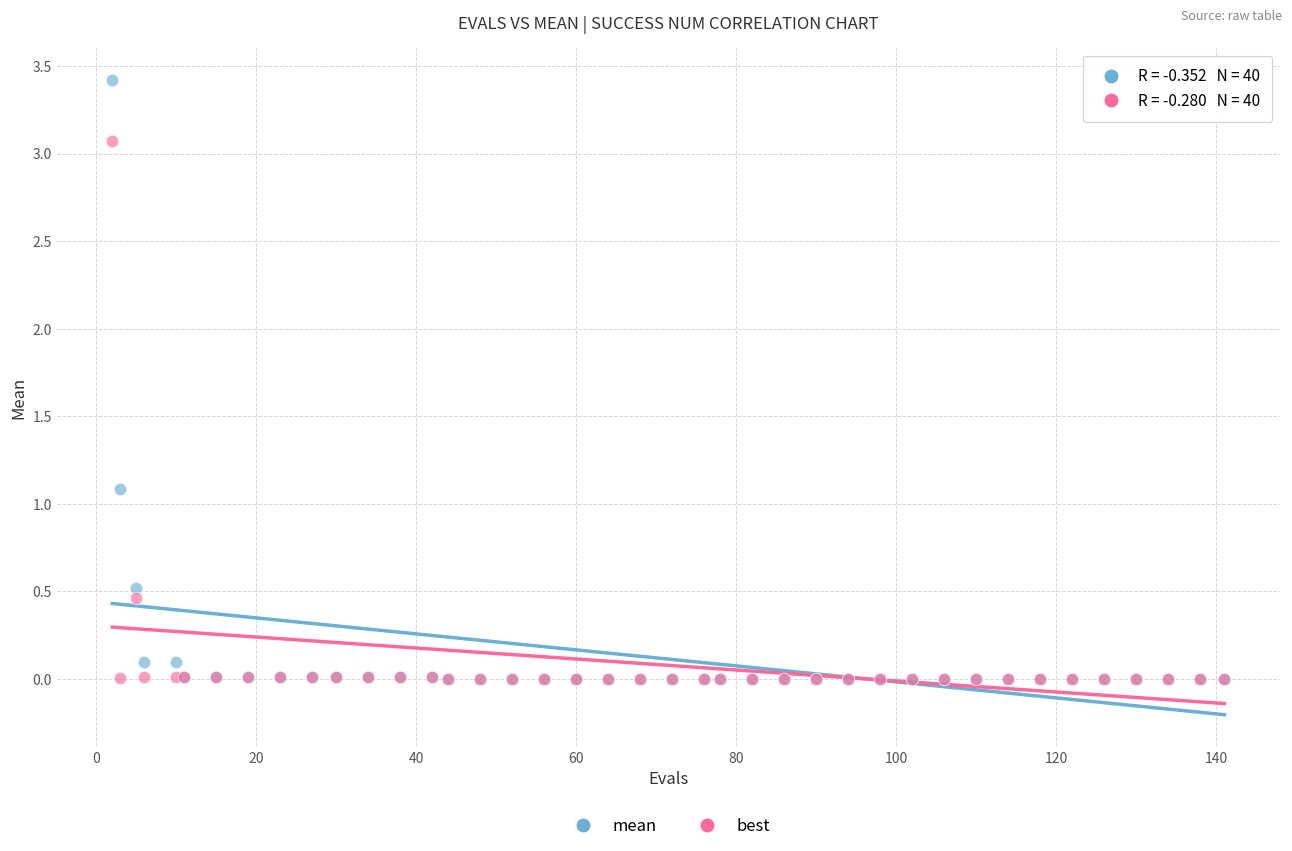

Across all series, what Y value is closest to 1?

1.1